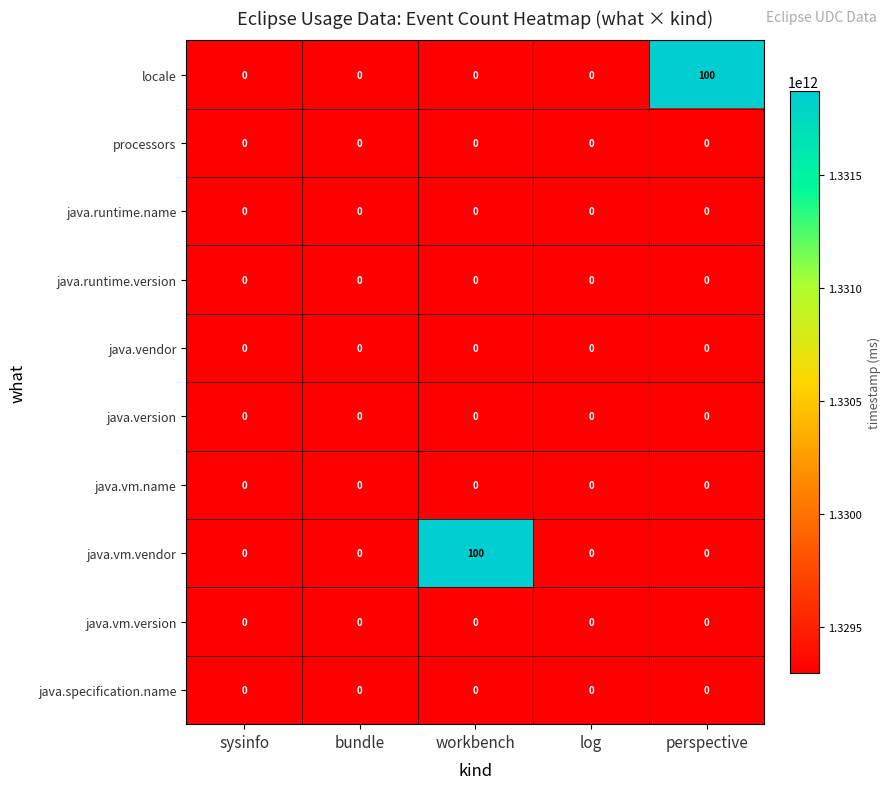

The processors series shows 0 at log. True or false?

True